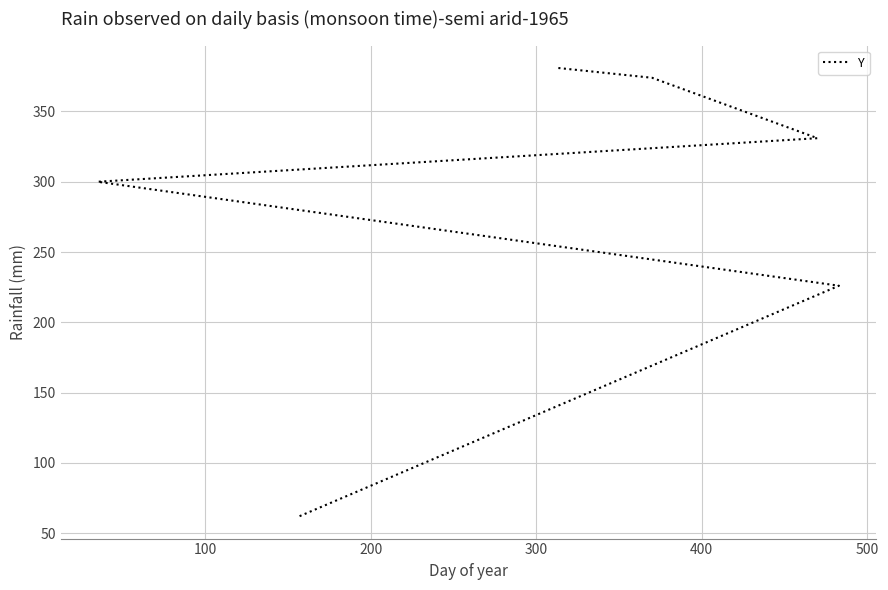

What is the value of the 1st point from the left?

62